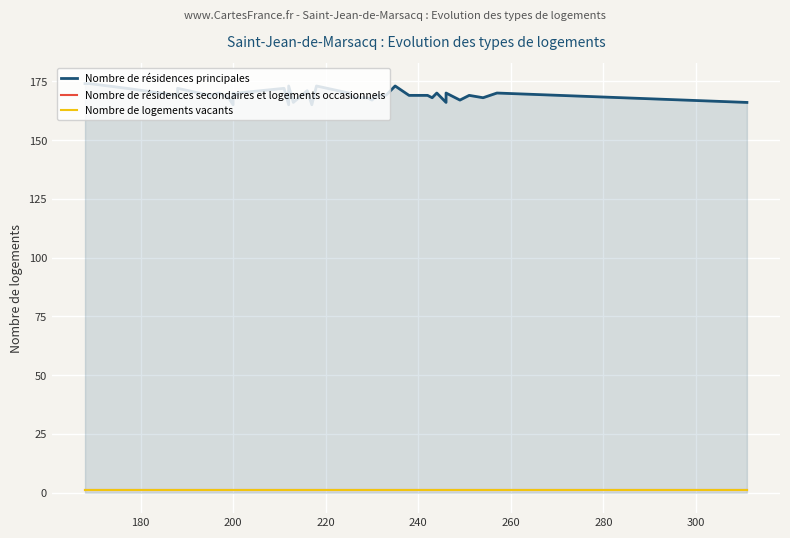

True or false: Nombre de résidences secondaires et logements occasionnels and Nombre de logements vacants cross at least once.

False